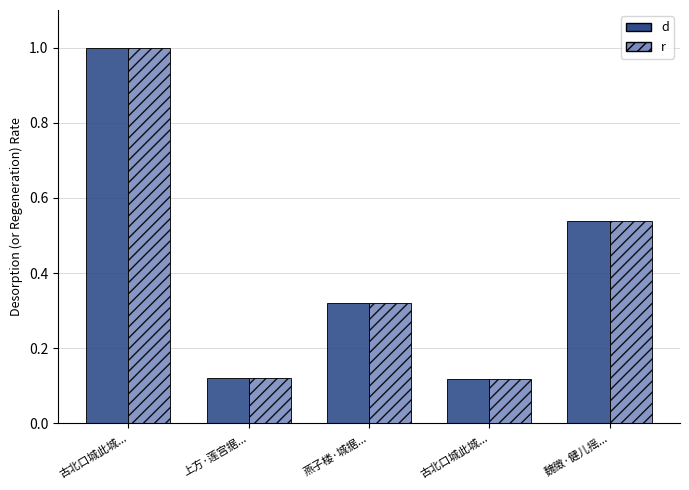

What is the highest value of the d series?

1.0